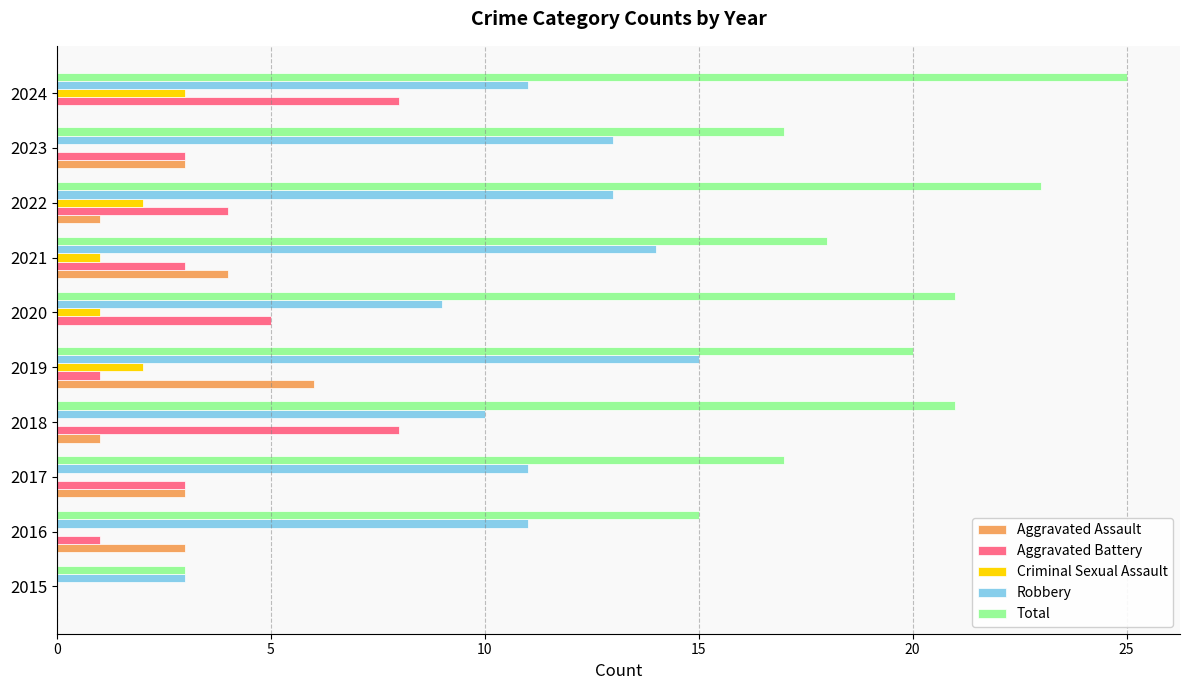

Which category has the highest value in the Criminal Sexual Assault series?

2024